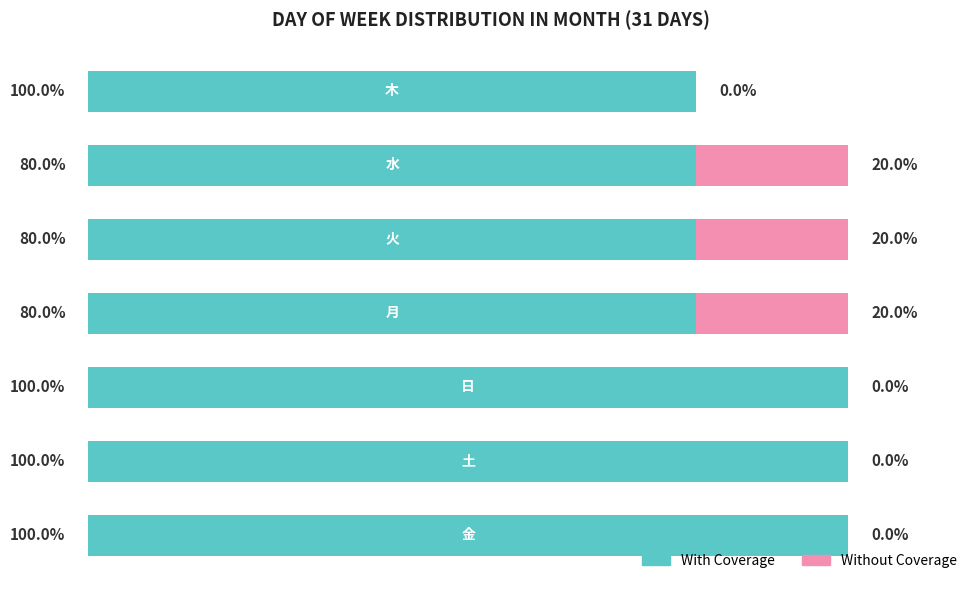

What are all the series names shown in the legend?

With Coverage, Without Coverage